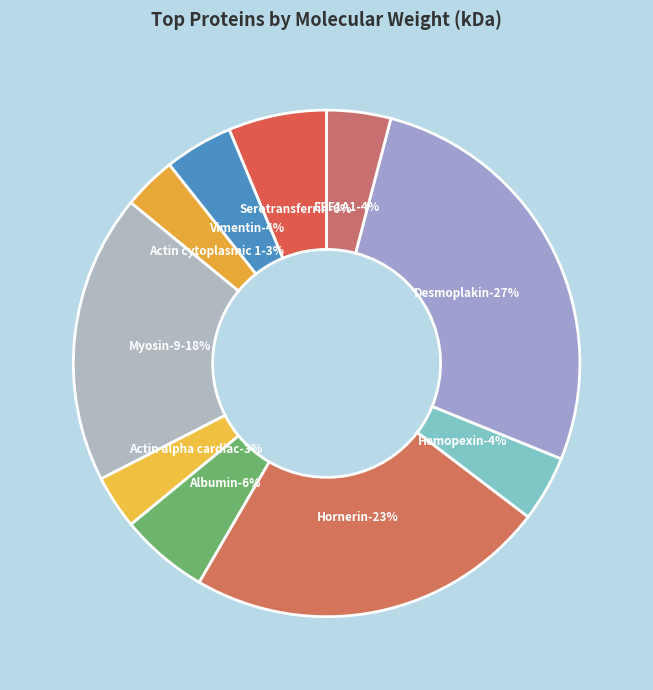

What is the change in value from Vimentin to Desmoplakin?

+278.0